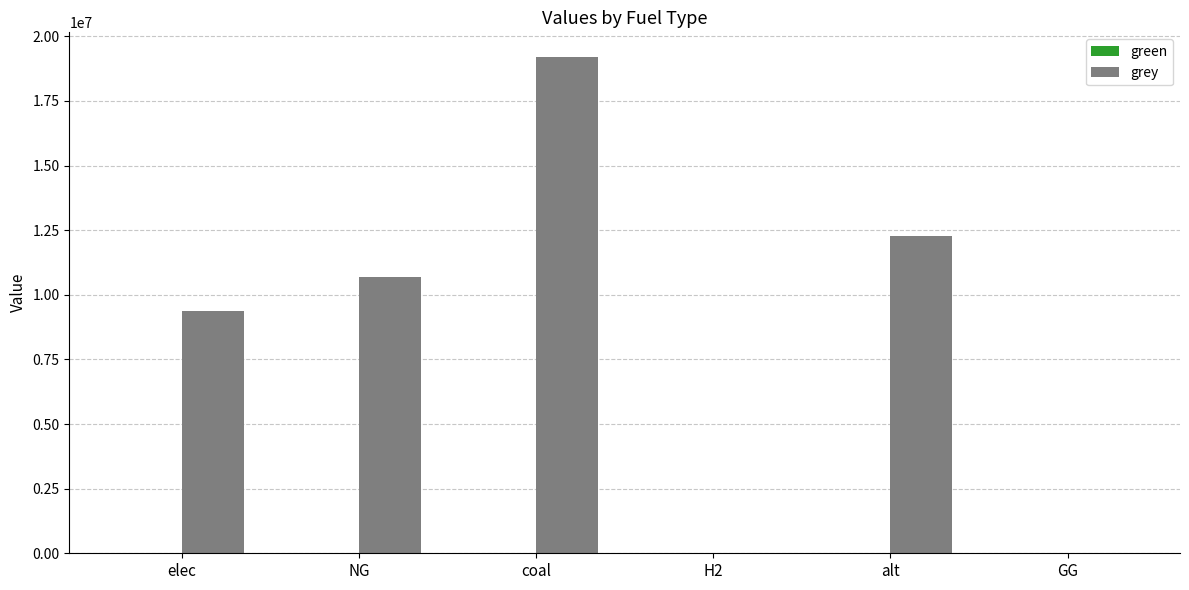

What is the sum of all values?

51548710.6